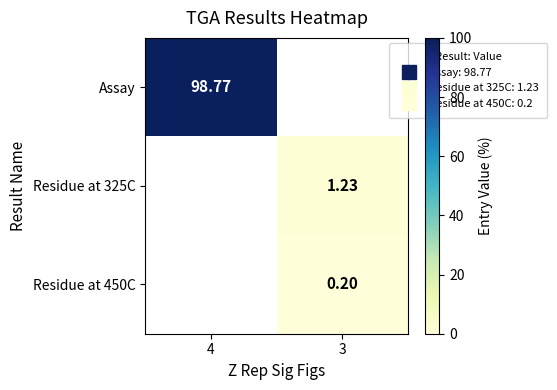

The Assay series shows 40.1 at 4. True or false?

False